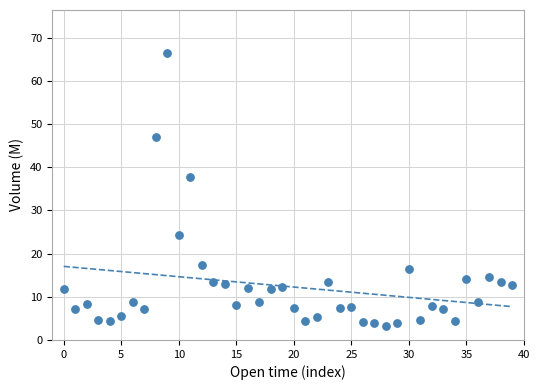

What is the range of Y values (max minus min)?

63.2